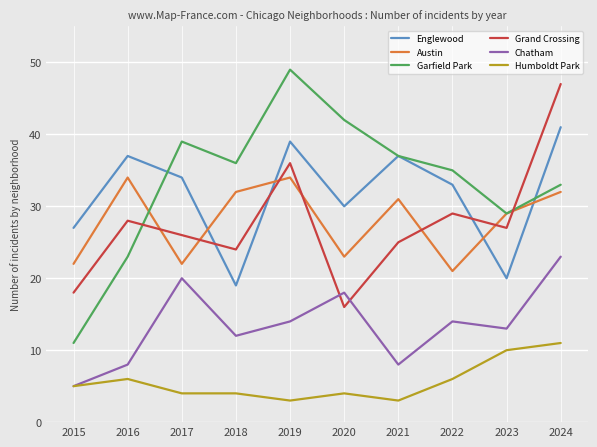

After their last crossing, which series has the higher values: Chatham or Grand Crossing?

Grand Crossing